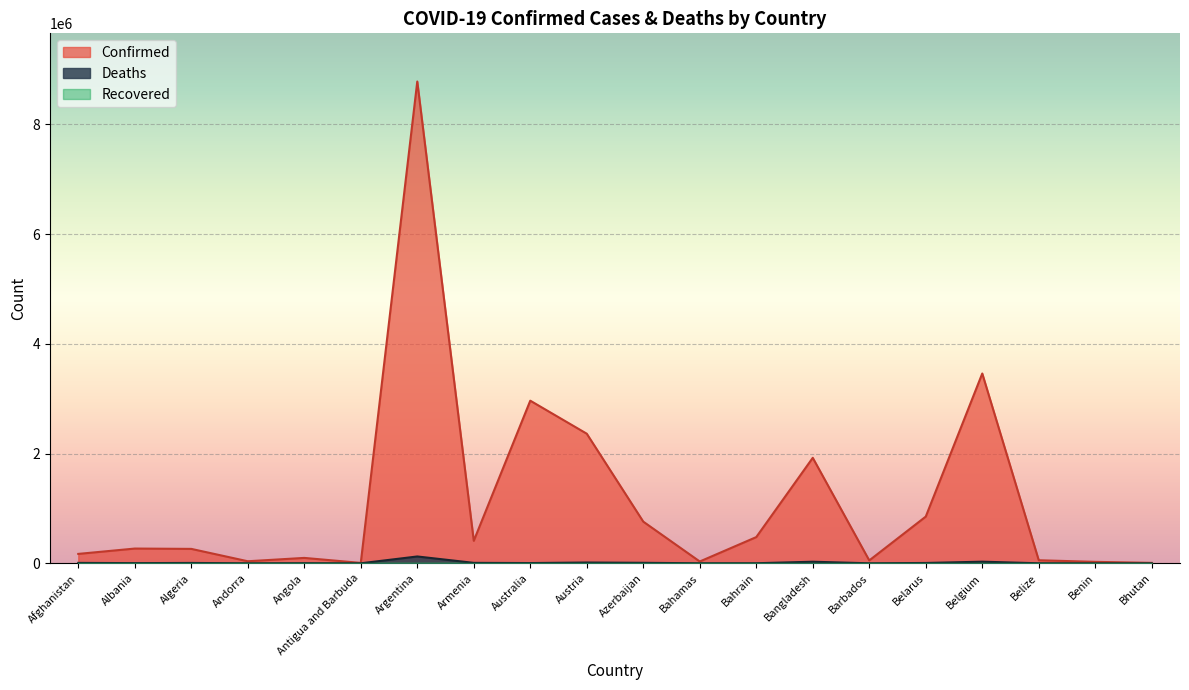

Which category has the highest value across all series?

Argentina